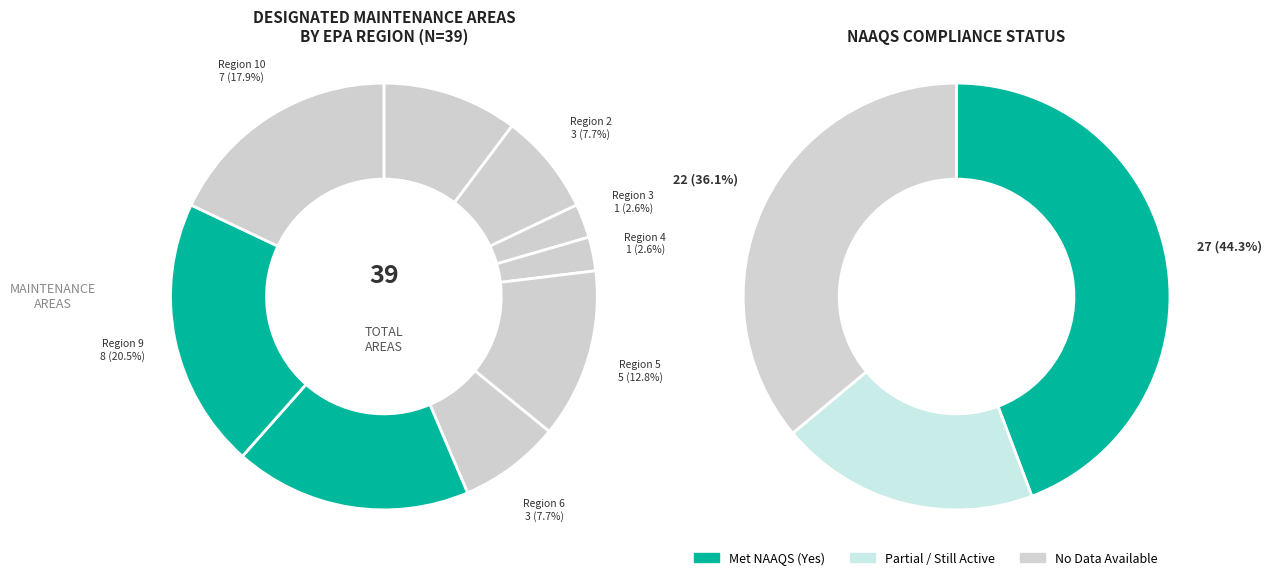

To the nearest percent, what is the average slice percentage?

11%